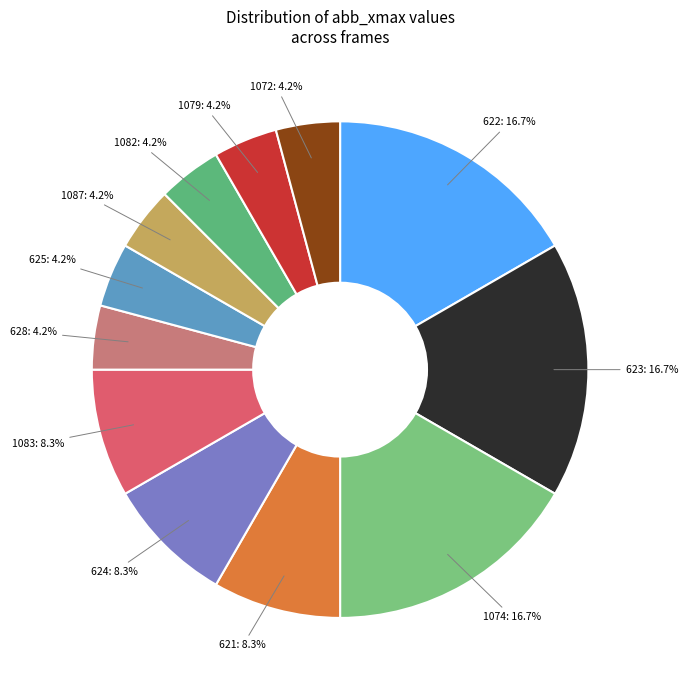

How many segments does this pie chart have?

12